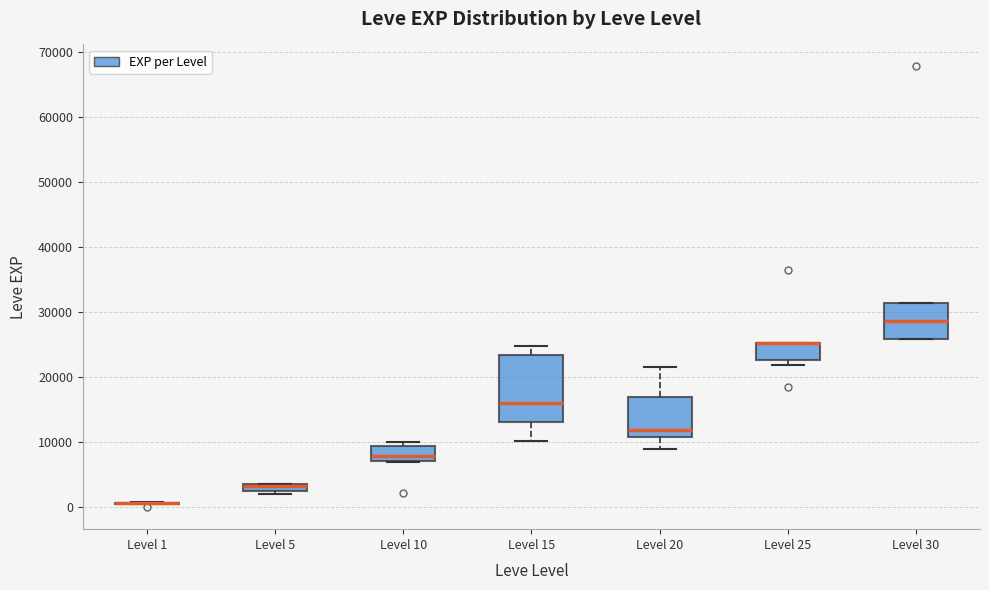

Which box is the tallest, from its lower edge to its upper edge?

Level 15